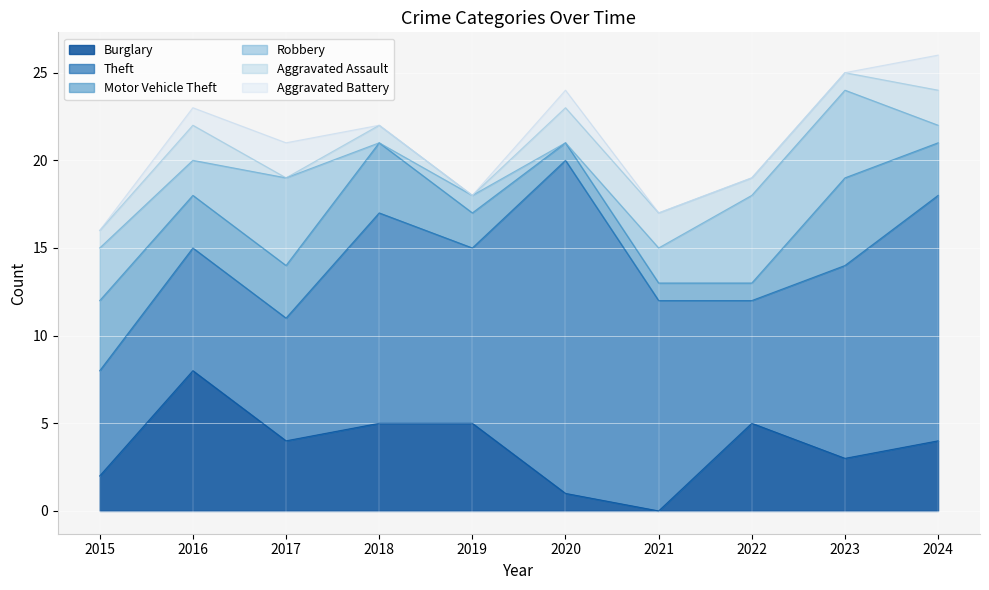

What is the sum of all Burglary values?

37